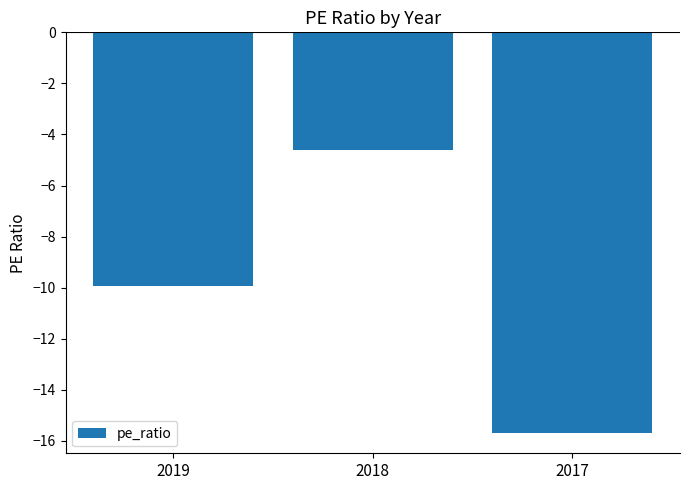

Reading right to left, what are all the values shown in this chart?

-15.7	-4.6	-9.9